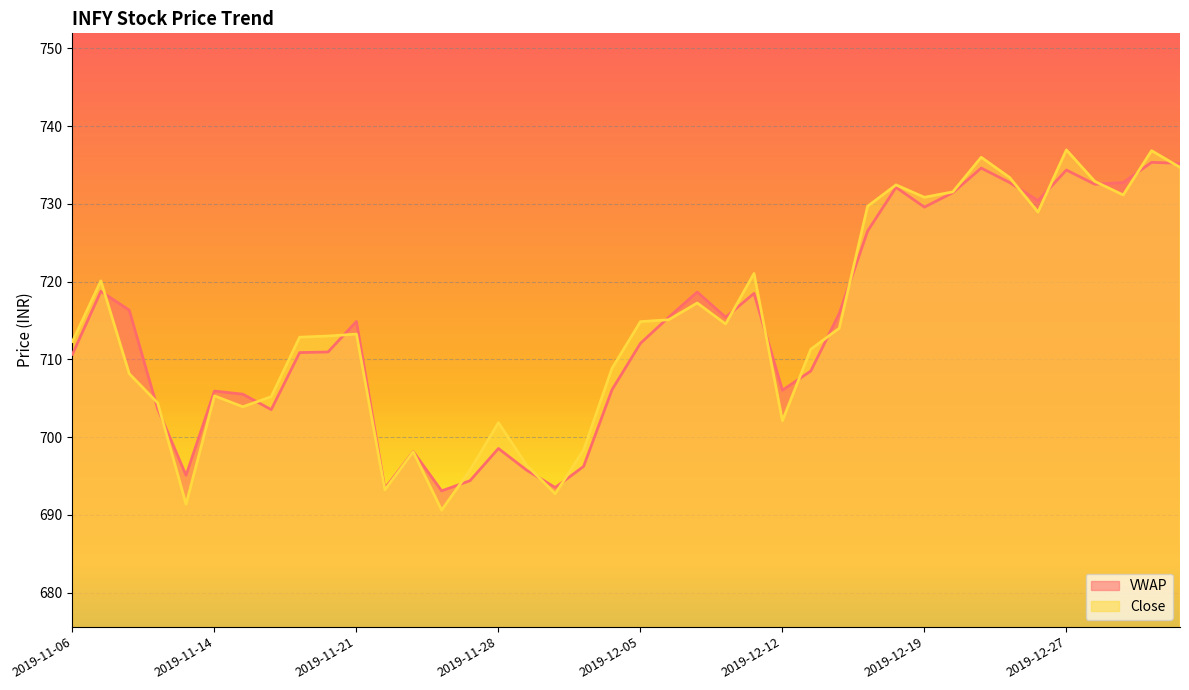

List the labels in order of Close value, smallest first.

2019-11-26, 2019-11-13, 2019-12-02, 2019-11-22, 2019-11-27, 2019-11-29, 2019-11-25, 2019-12-03, 2019-11-28, 2019-12-12, 2019-11-15, 2019-11-11, 2019-11-18, 2019-11-14, 2019-11-08, 2019-12-04, 2019-12-13, 2019-11-06, 2019-11-19, 2019-11-20, 2019-11-21, 2019-12-16, 2019-12-10, 2019-12-05, 2019-12-06, 2019-12-09, 2019-11-07, 2019-12-11, 2019-12-26, 2019-12-17, 2019-12-19, 2019-12-31, 2019-12-20, 2019-12-18, 2019-12-30, 2019-12-24, 2020-01-02, 2019-12-23, 2020-01-01, 2019-12-27